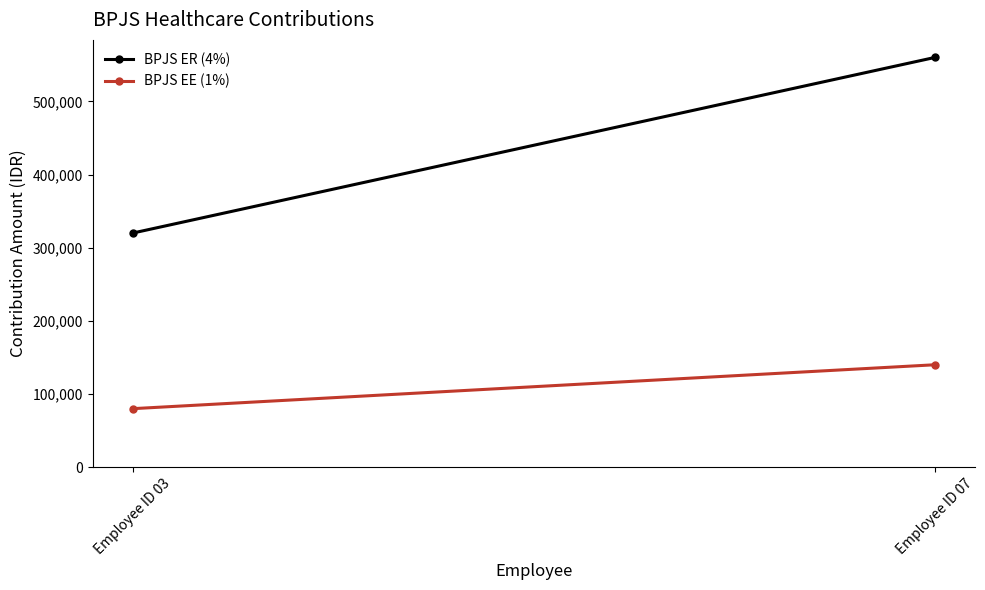

Rank the series by their average value, from lowest to highest.

BPJS EE (1%), BPJS ER (4%)